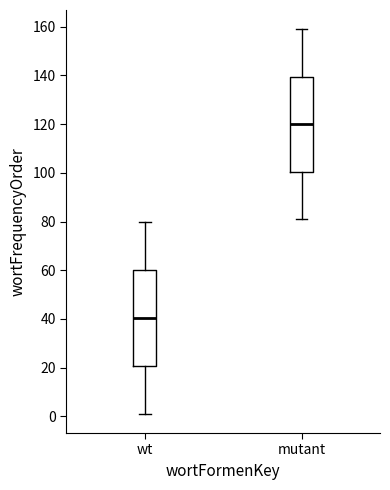

Reading left to right, transcribe this box plot: for each box, give where its median line is, the range the box spans, and where its two whiskers end, as read against the y-axis. The values are not printed on the chart, so give them approximately, as read against the axis.

wt: median 40, box 20 to 60, whiskers 2 to 80
mutant: median 120, box 100 to 140, whiskers 82 to 160